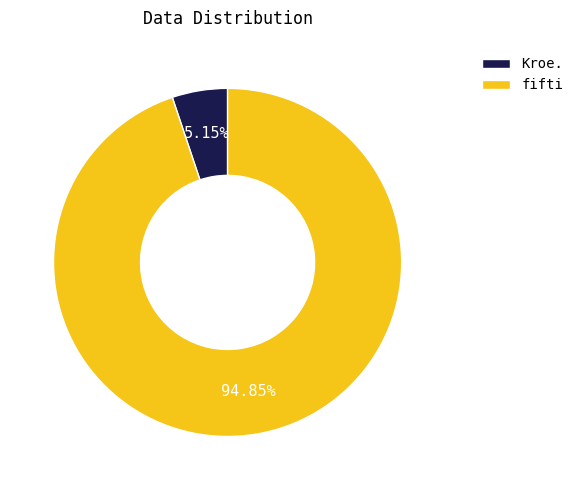

To the nearest percent, what is the difference between the largest and smallest slice percentages?

90%